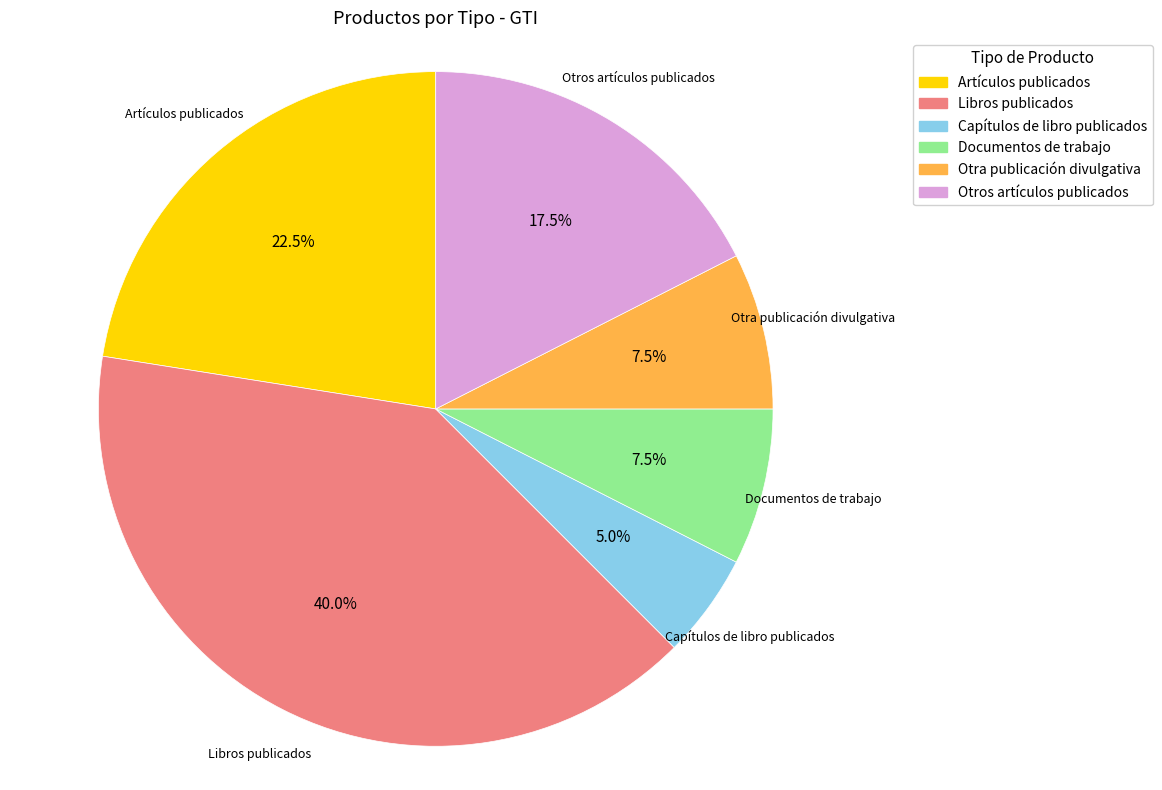

Is there any slice that represents more than half of the pie?

No